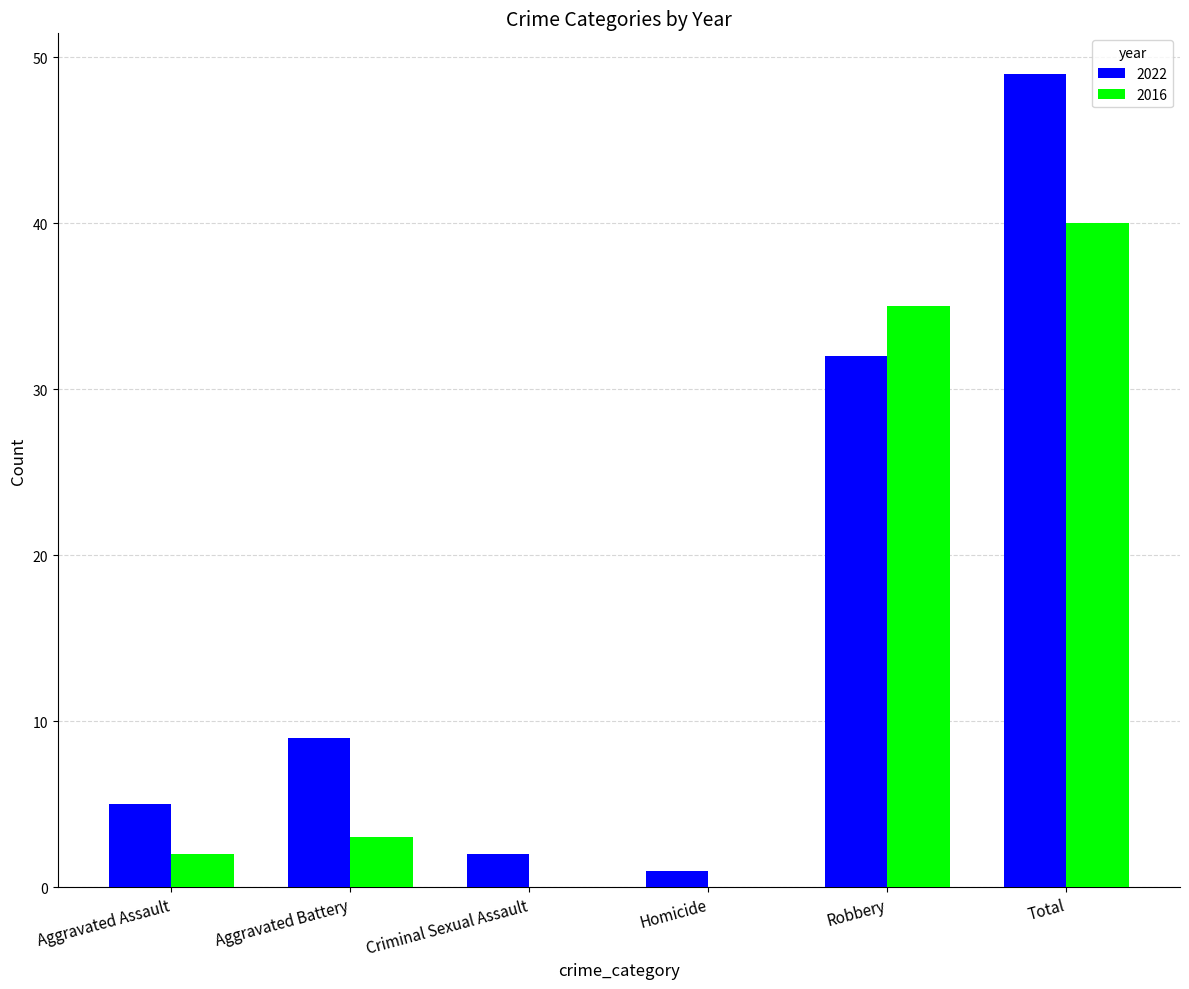

Where is 2016 nearest to the value 20?

Robbery